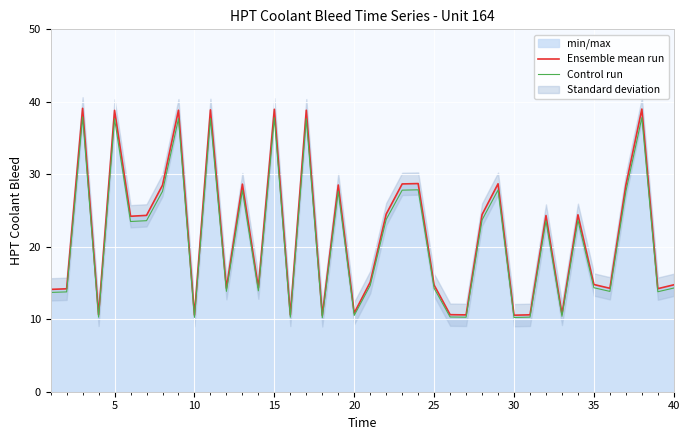

What is the highest value of the Ensemble mean run series?

39.1